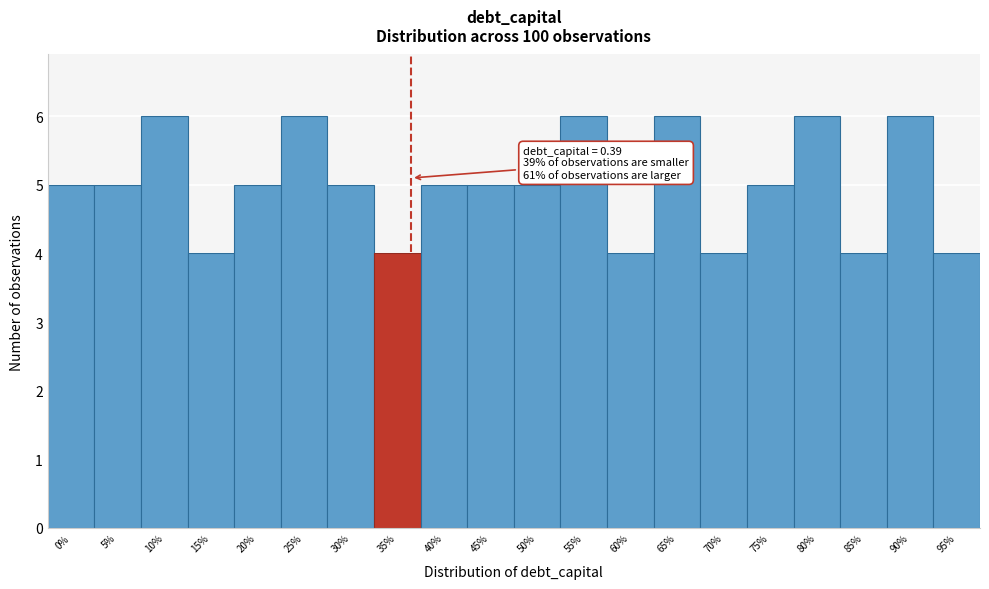

Reading right to left, list all the values displayed in this chart.

95%=4	90%=6	85%=4	80%=6	75%=5	70%=4	65%=6	60%=4	55%=6	50%=5	45%=5	40%=5	35%=4	30%=5	25%=6	20%=5	15%=4	10%=6	5%=5	0%=5